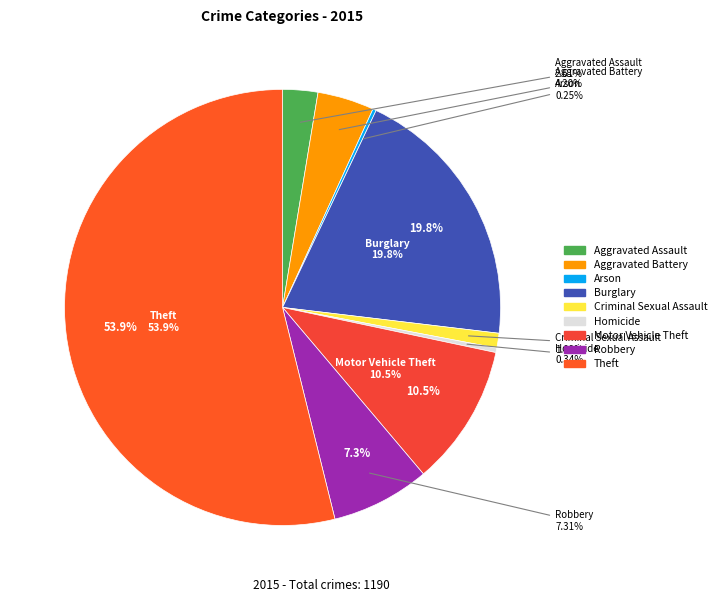

Which has a higher value, Robbery or Criminal Sexual Assault?

Robbery